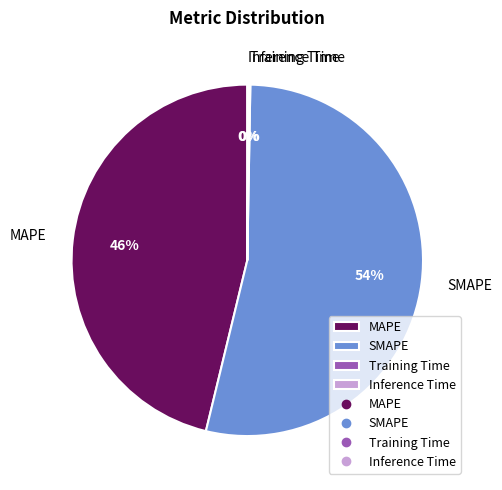

Combined, do MAPE and SMAPE account for over 50%?

Yes